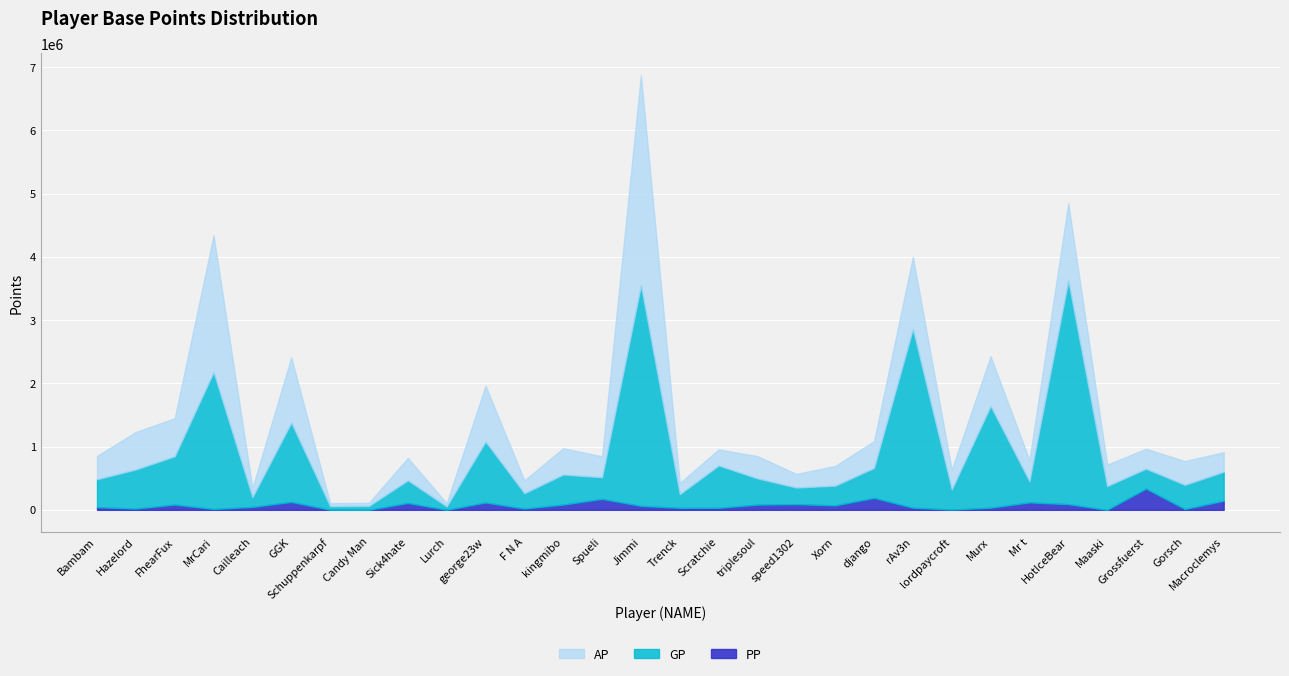

True or false: PP has a value of 5750 at Gorsch.

False